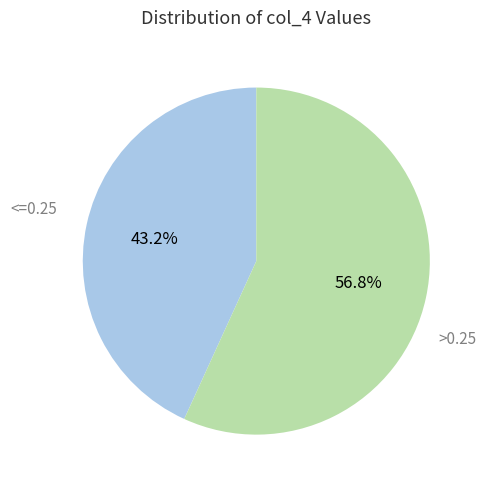

Does any single category account for the majority?

Yes